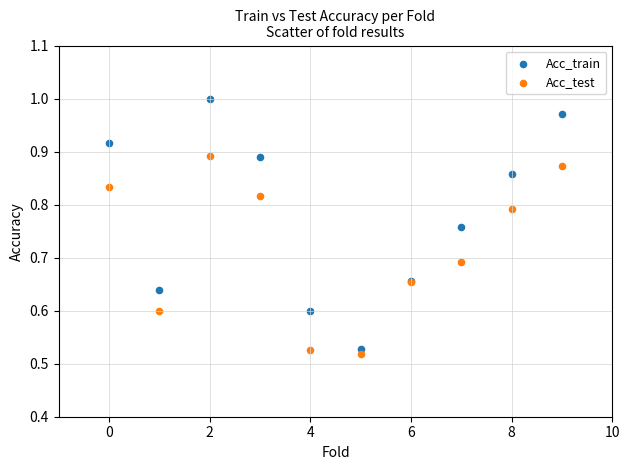

Which series reaches the maximum Y coordinate?

Acc_train